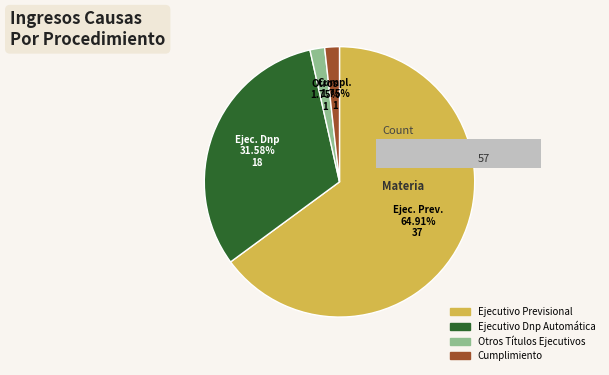

To the nearest percent, what percentage of the pie is Cumplimiento?

2%